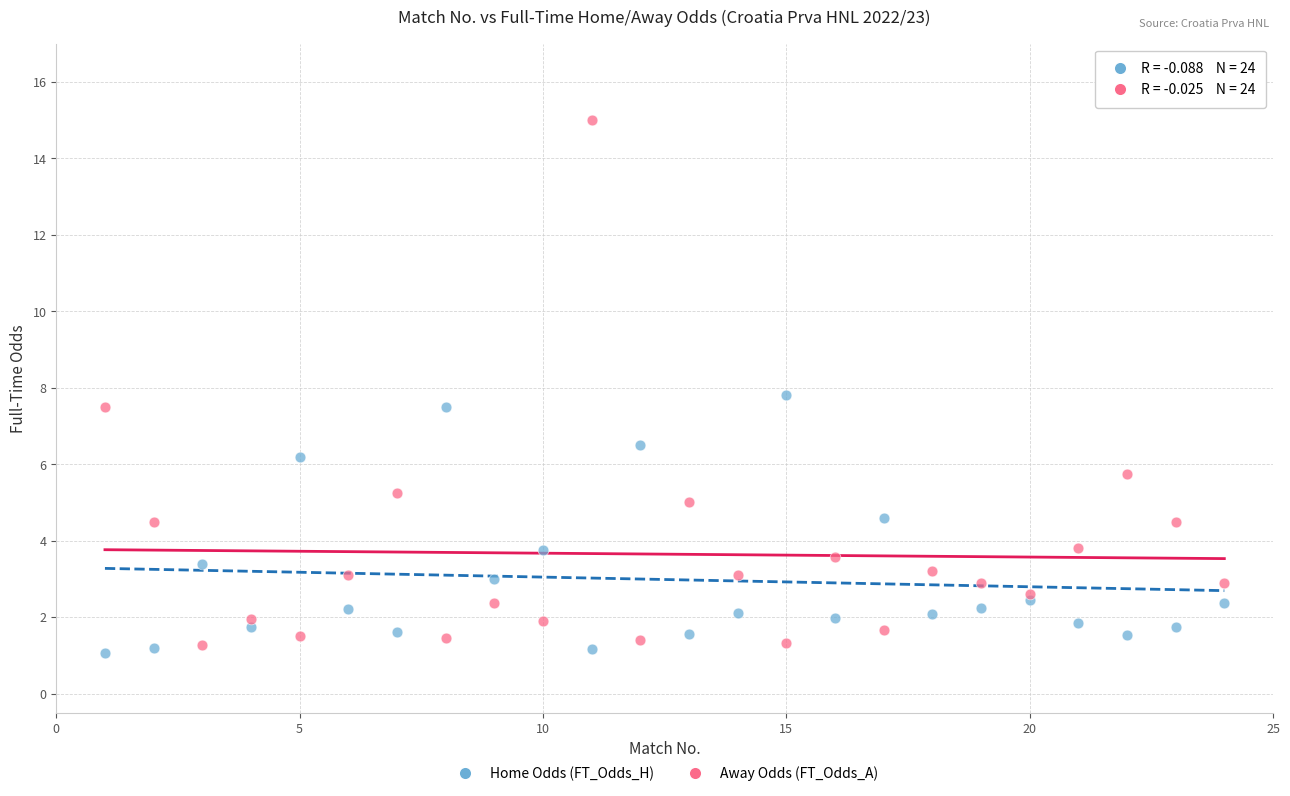

Which series reaches the maximum Y coordinate?

Away Odds (FT_Odds_A)